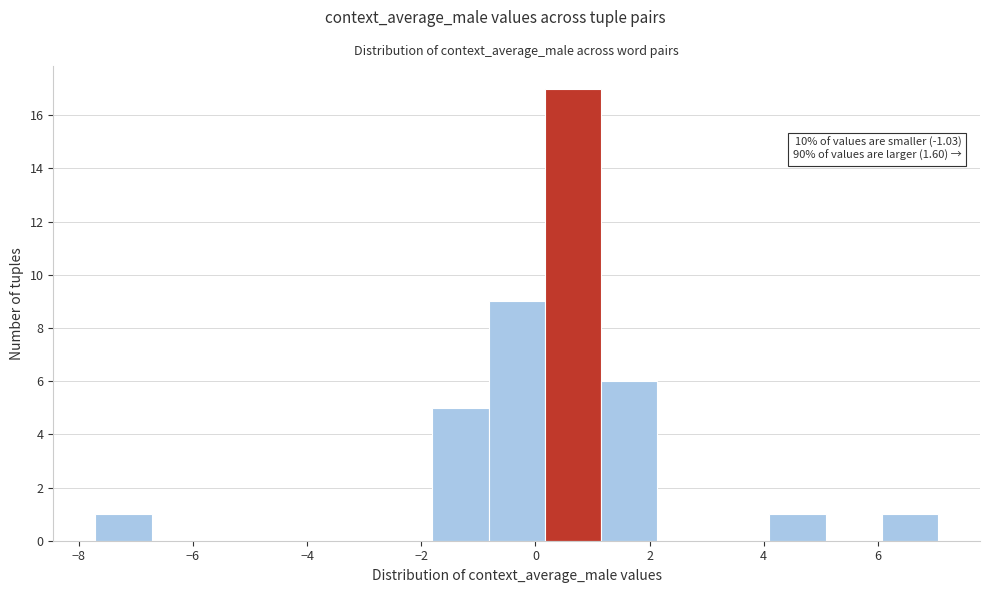

Which range on the x-axis has the tallest bar?

0.2 to 1.2